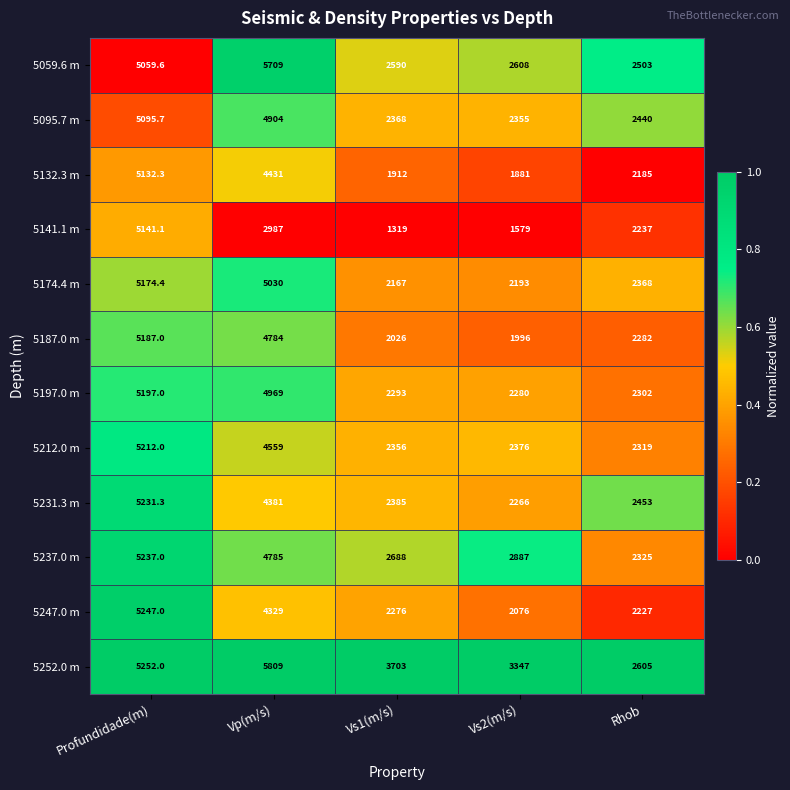

Where is 5237.0 m nearest to the value 3781?

Vs2(m/s)